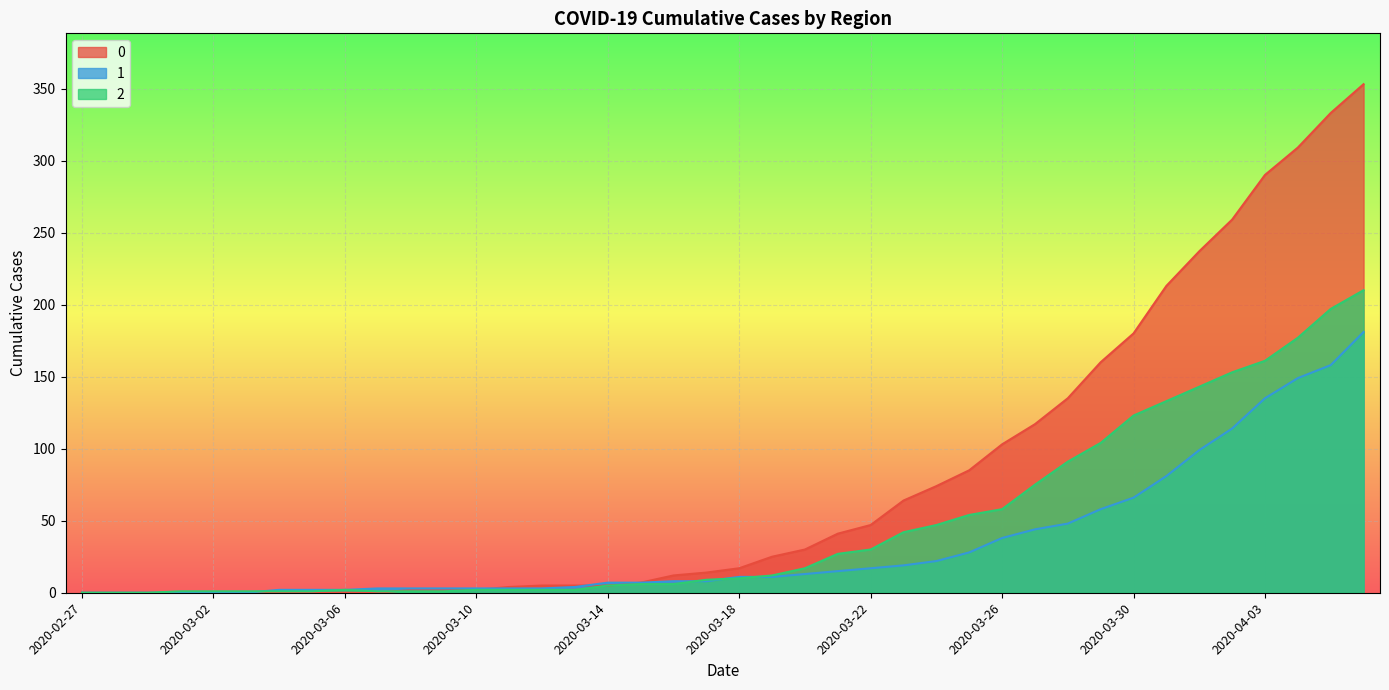

Rank the series by their maximum value, from lowest to highest.

1, 2, 0